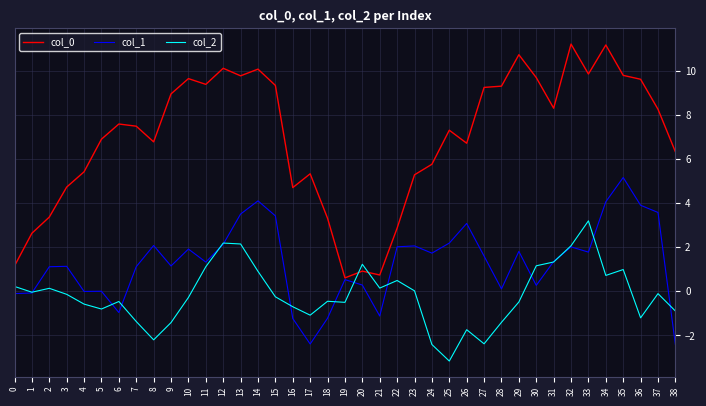

Is the value of col_2 at 17 greater than the value of col_0 at 20?

No